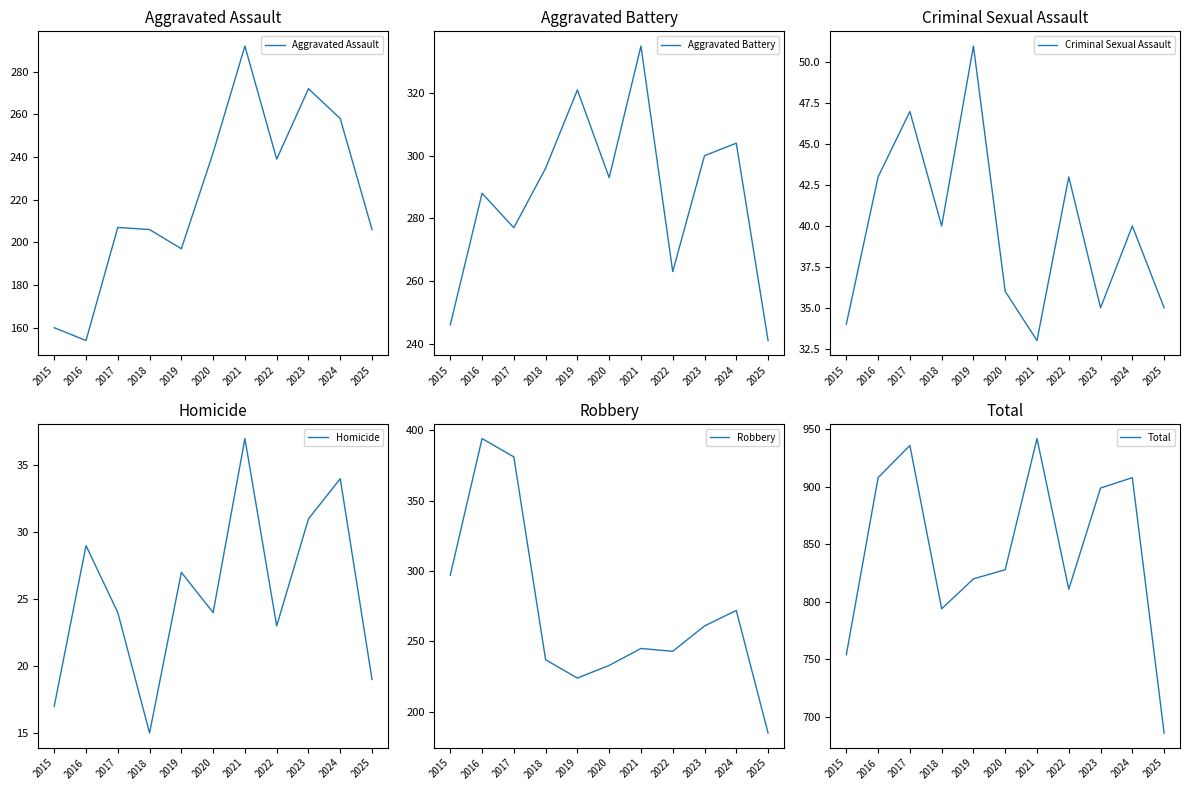

True or false: Aggravated Assault and Aggravated Battery cross at least once.

False